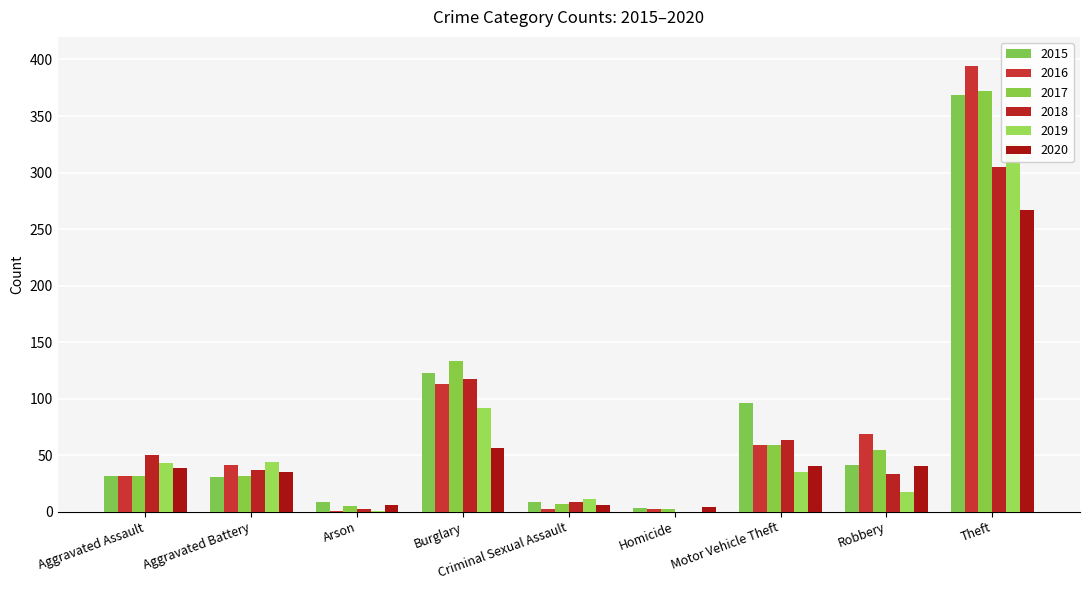

How many distinct data groups are displayed?

6